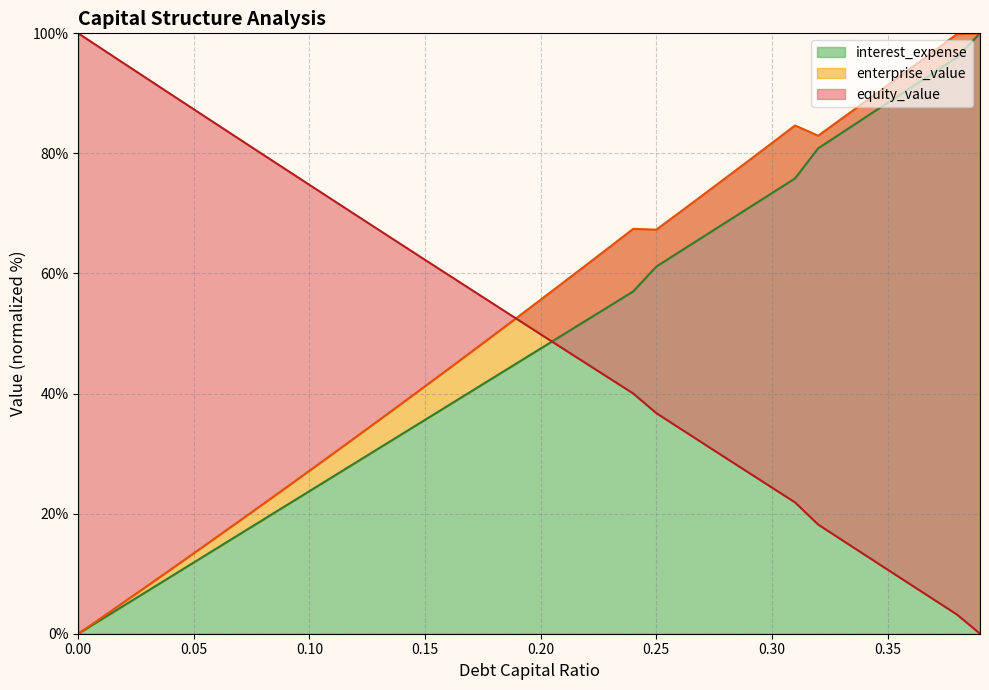

The interest_expense series shows 37.9 at 0.00. True or false?

False